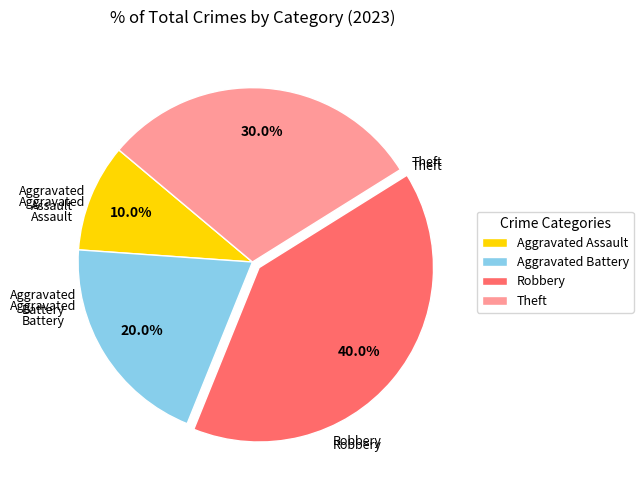

Which category has the smallest portion of the pie?

Aggravated Assault